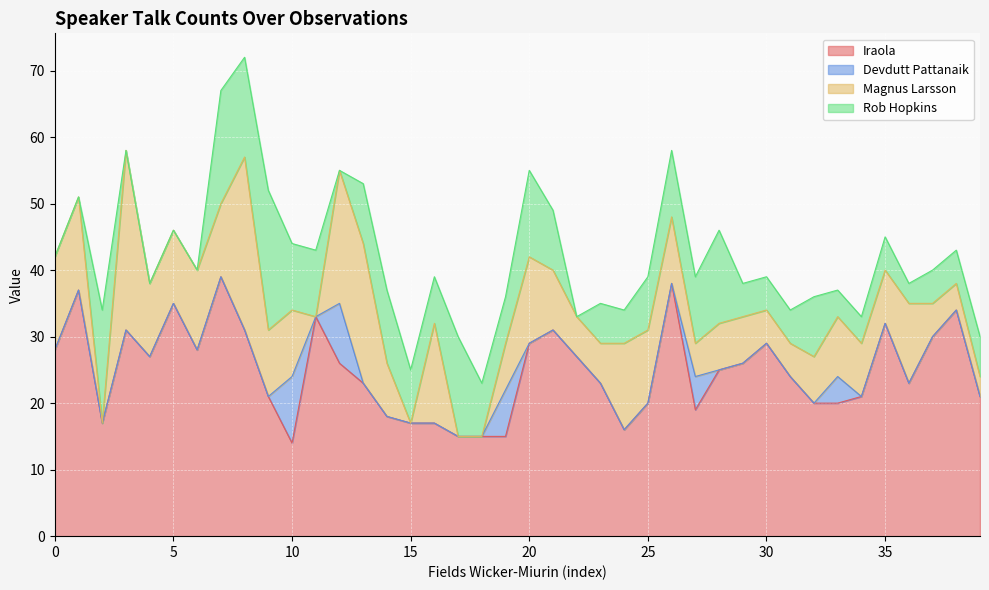

Does the chart display data point markers on the line(s)?

No